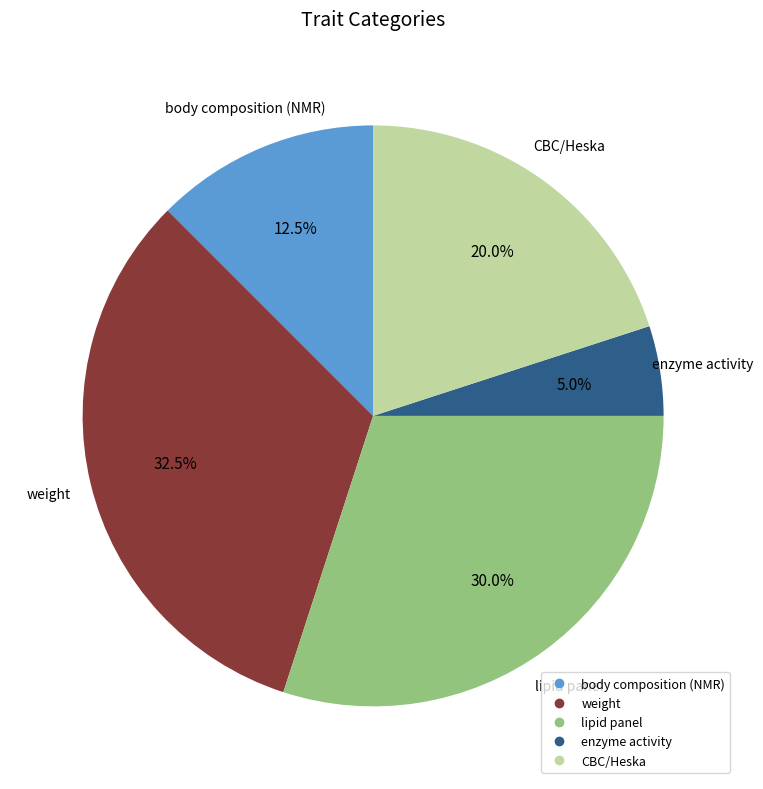

What portion of the pie excludes CBC/Heska?

80.0%